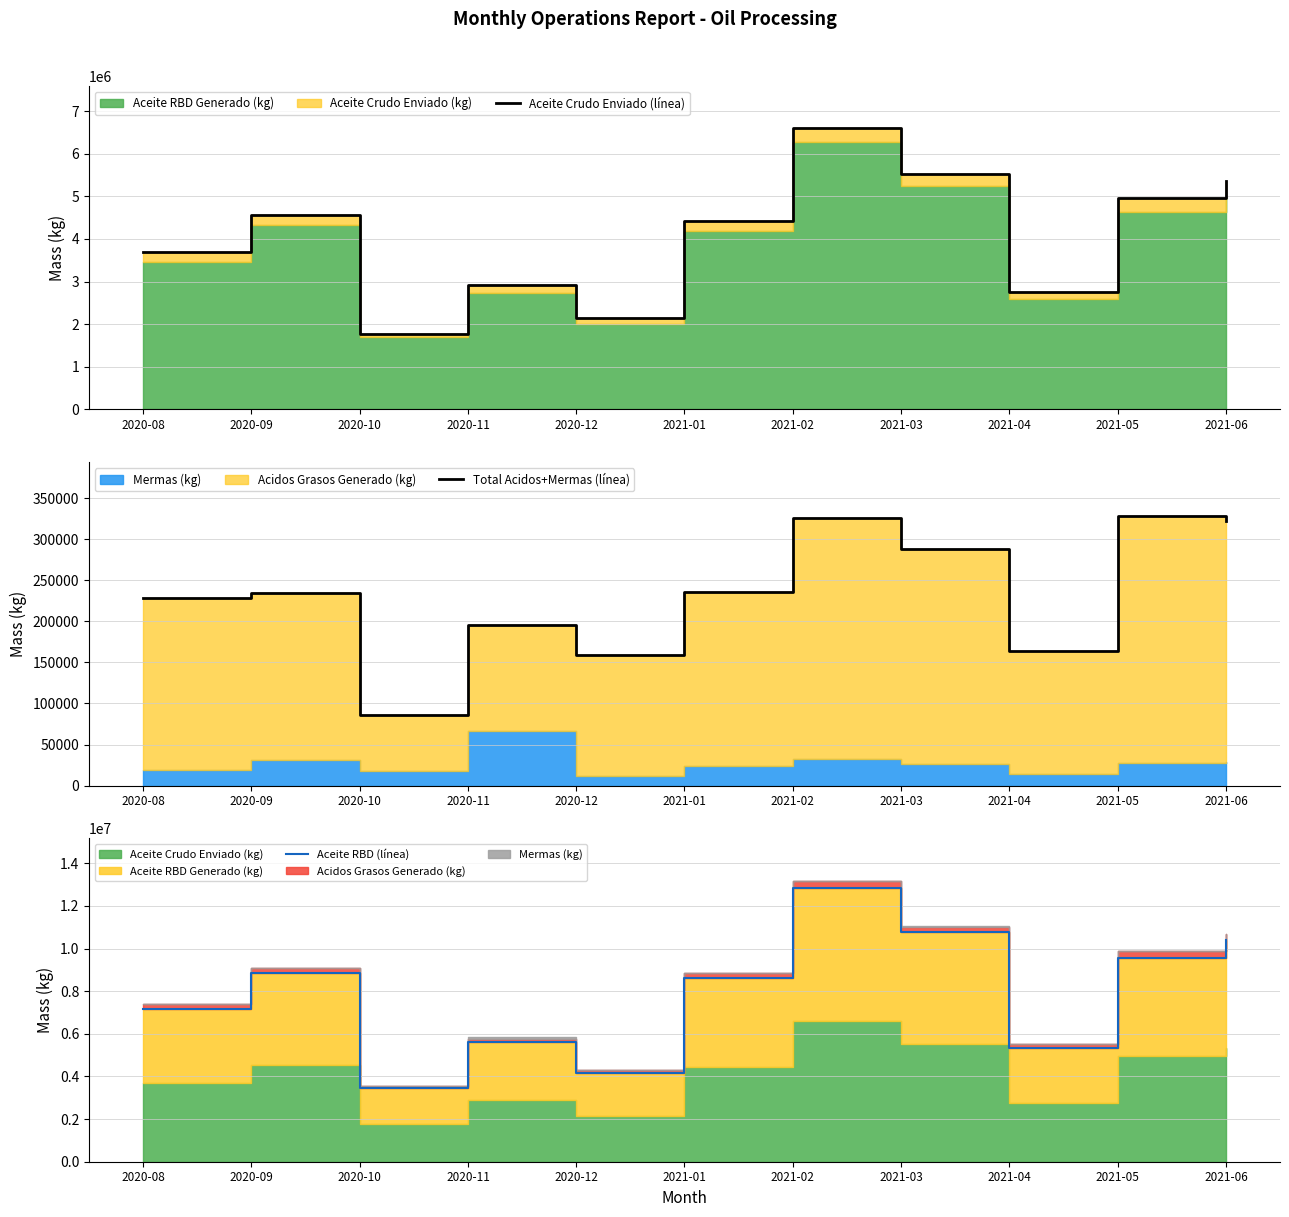

True or false: Total Acidos+Mermas (línea) has more than 1 interior local peaks.

True